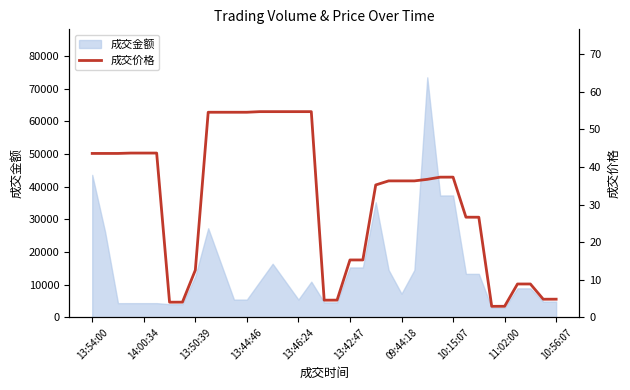

How many points are lower than both their immediate neighbors (excluding endpoints)?

4